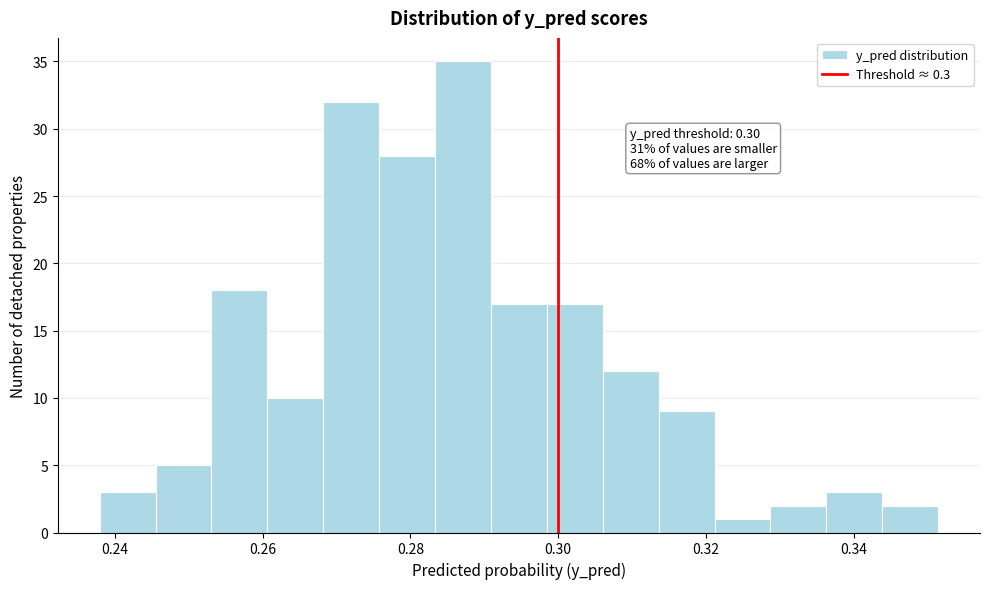

Read against the x-axis, roughly where is the centre of the tallest bar?

0.288